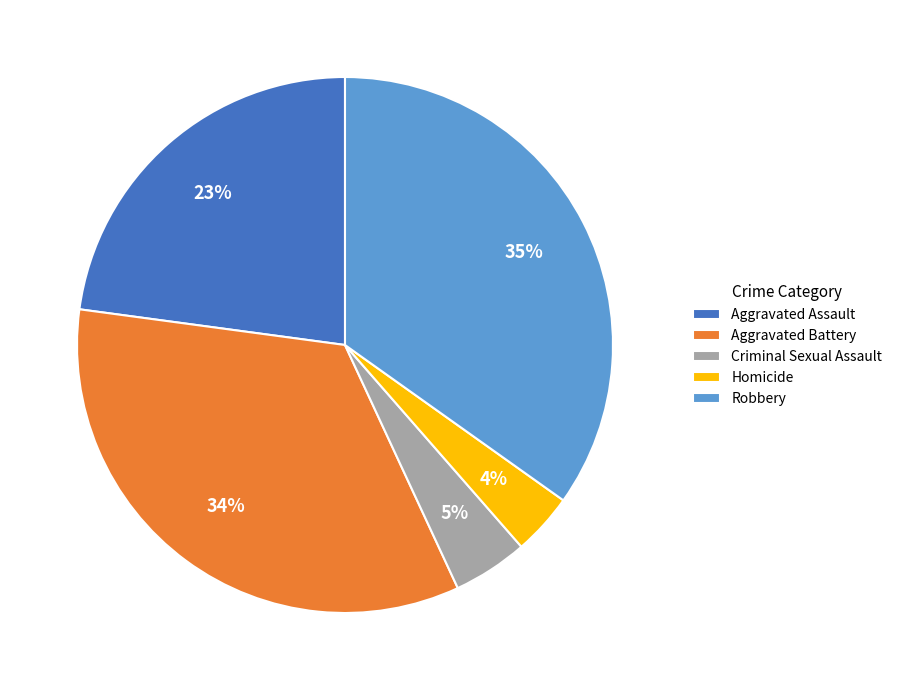

Which slice is the largest?

Robbery